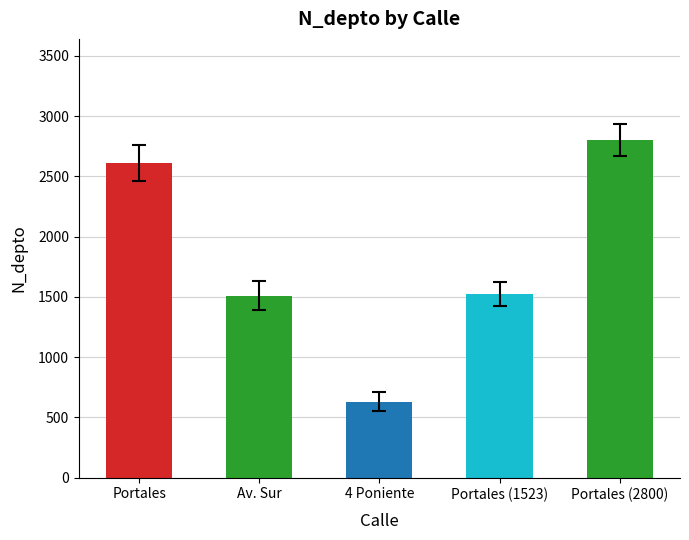

Which category has the highest value across all series?

Portales (2800)